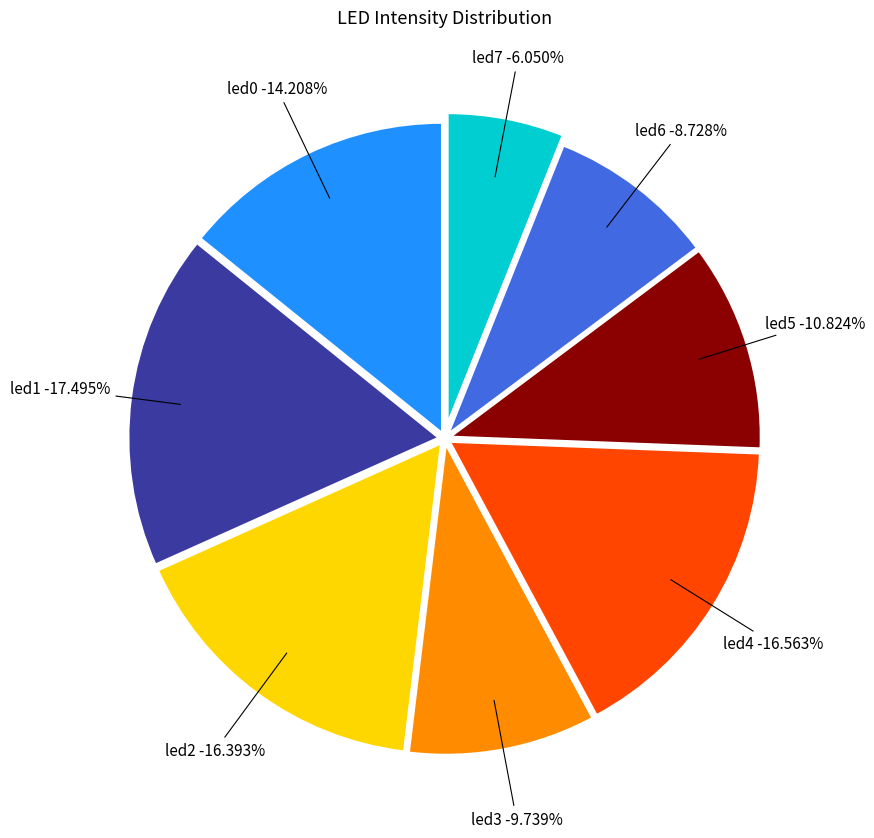

Is there any slice that represents more than half of the pie?

No